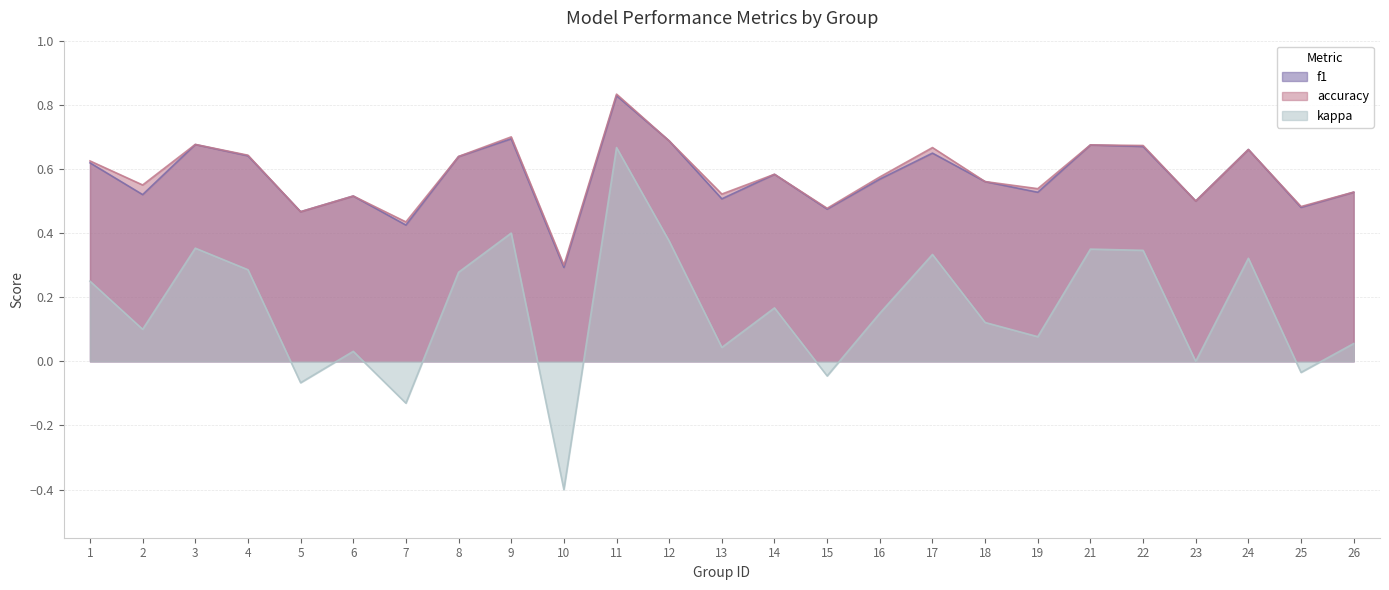

Between 3 and 16, which series saw the biggest shift?

kappa